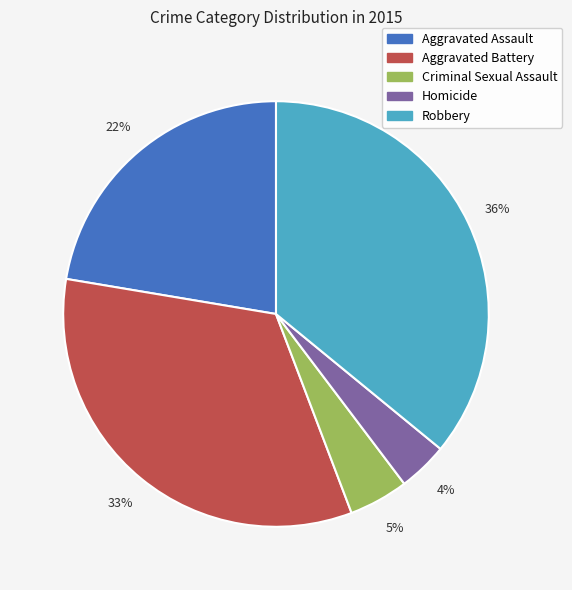

Does Homicide represent more than half of the total?

No